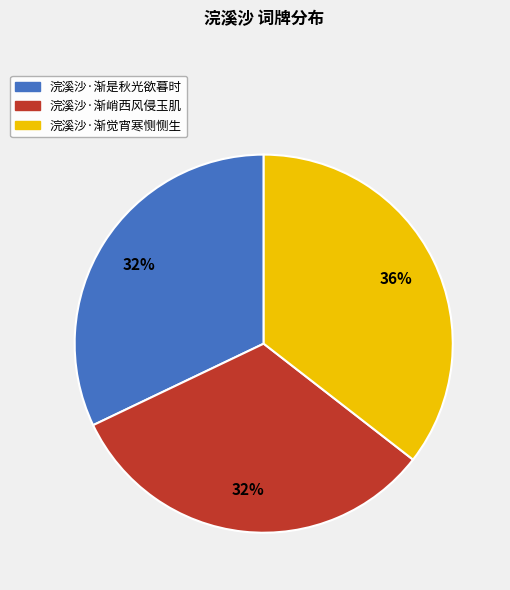

What is the ratio of the value at 浣溪沙·渐峭西风侵玉肌 to the value at 浣溪沙·渐是秋光欲暮时?

1.0